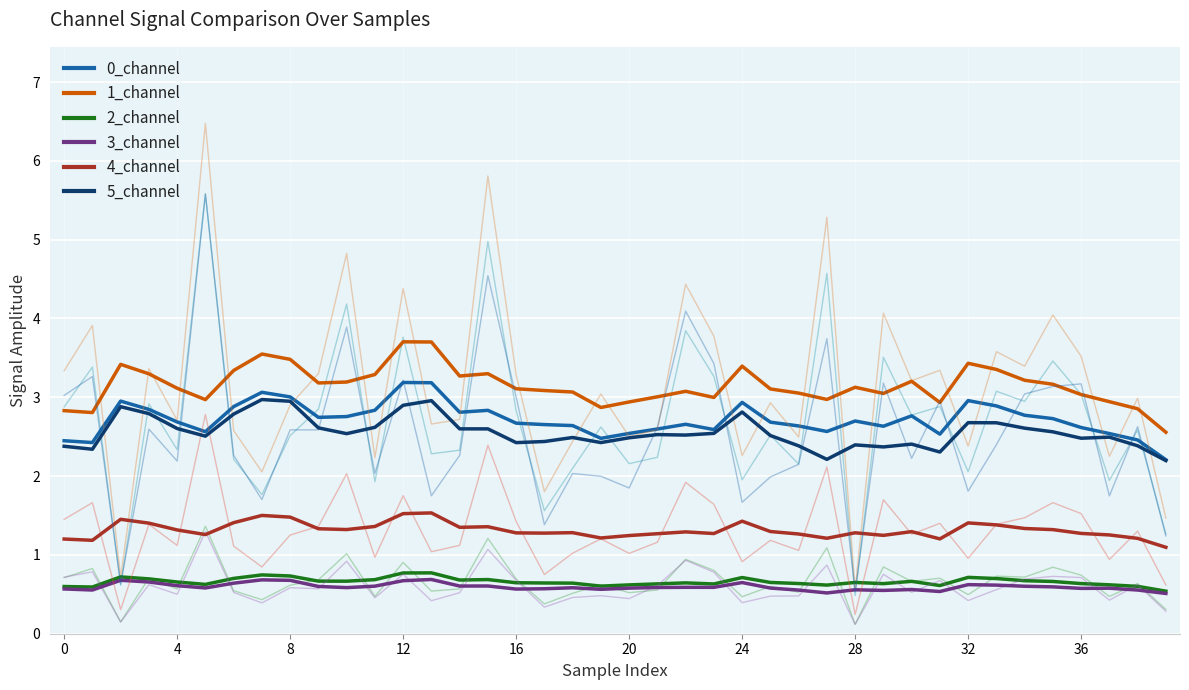

What is the highest value of the 3_channel series?

0.7